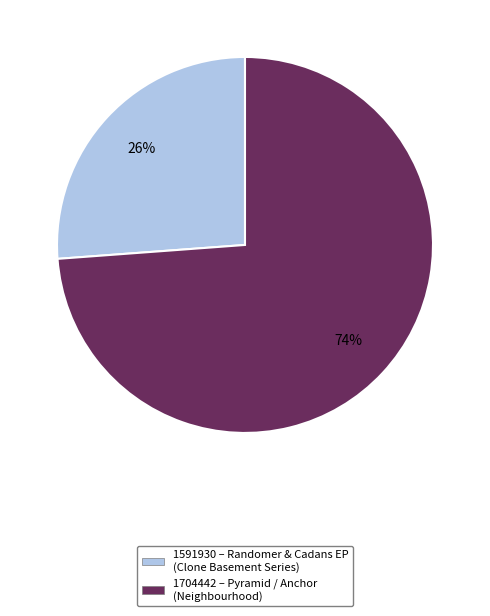

Count the number of slices in the pie.

2